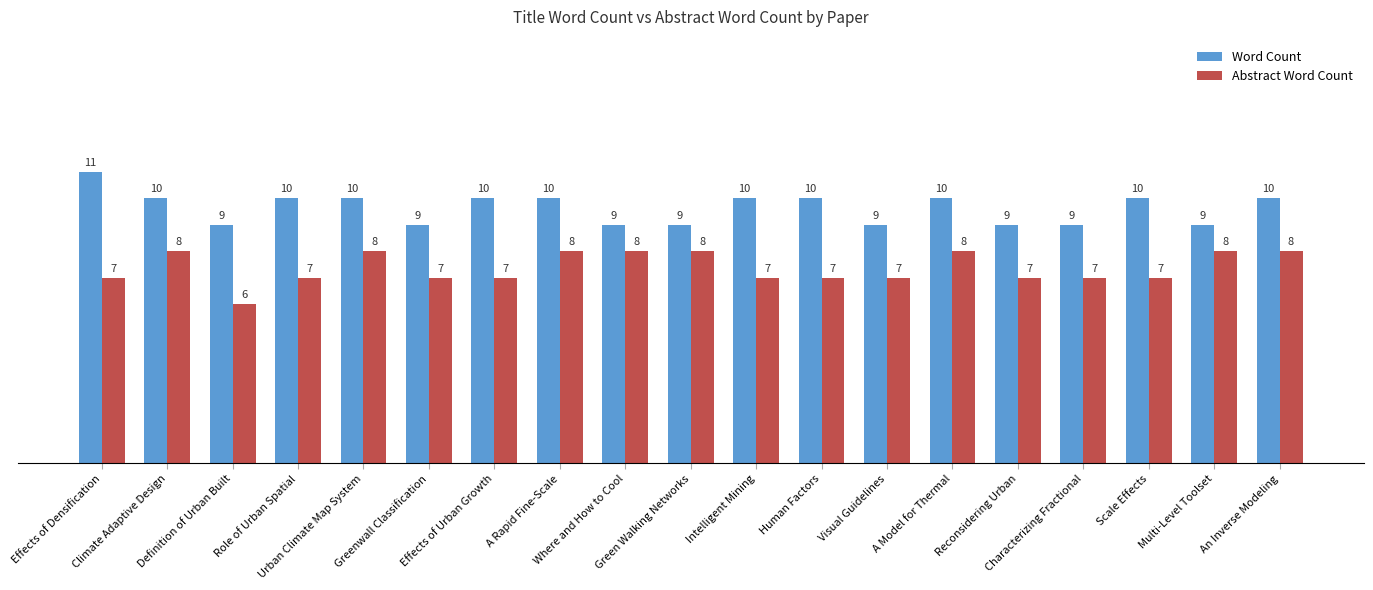

Reading left to right, what are all the values shown in this chart?

Word Count: Effects of Densification=11	Climate Adaptive Design=10	Definition of Urban Built=9	Role of Urban Spatial=10	Urban Climate Map System=10	Greenwall Classification=9	Effects of Urban Growth=10	A Rapid Fine-Scale=10	Where and How to Cool=9	Green Walking Networks=9	Intelligent Mining=10	Human Factors=10	Visual Guidelines=9	A Model for Thermal=10	Reconsidering Urban=9	Characterizing Fractional=9	Scale Effects=10	Multi-Level Toolset=9	An Inverse Modeling=10
Abstract Word Count: Effects of Densification=7	Climate Adaptive Design=8	Definition of Urban Built=6	Role of Urban Spatial=7	Urban Climate Map System=8	Greenwall Classification=7	Effects of Urban Growth=7	A Rapid Fine-Scale=8	Where and How to Cool=8	Green Walking Networks=8	Intelligent Mining=7	Human Factors=7	Visual Guidelines=7	A Model for Thermal=8	Reconsidering Urban=7	Characterizing Fractional=7	Scale Effects=7	Multi-Level Toolset=8	An Inverse Modeling=8